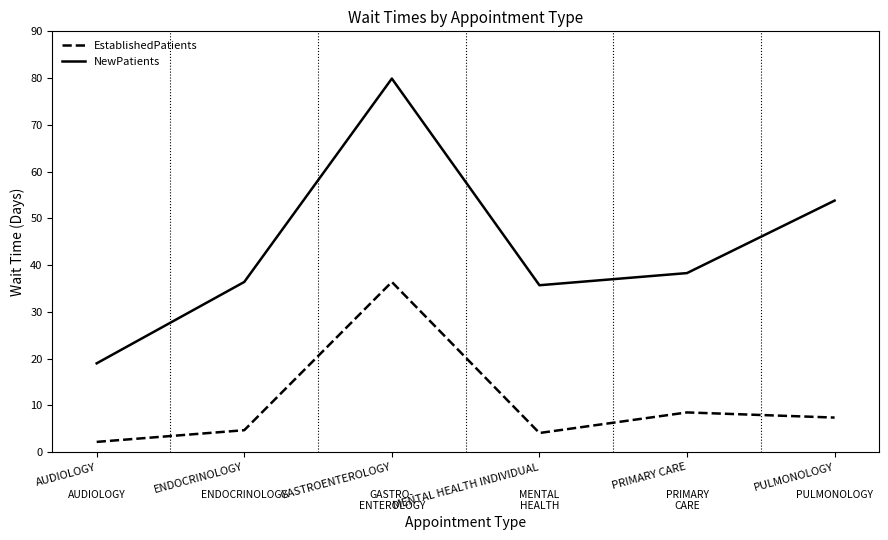

What is the difference between the highest and lowest values at PRIMARY CARE?

29.8